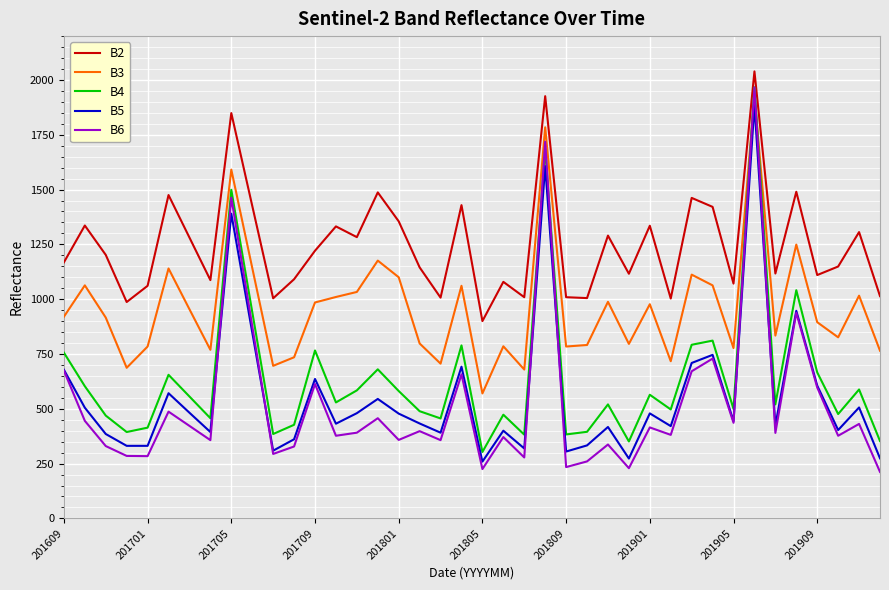

Which series has the largest range (max minus min)?

B6